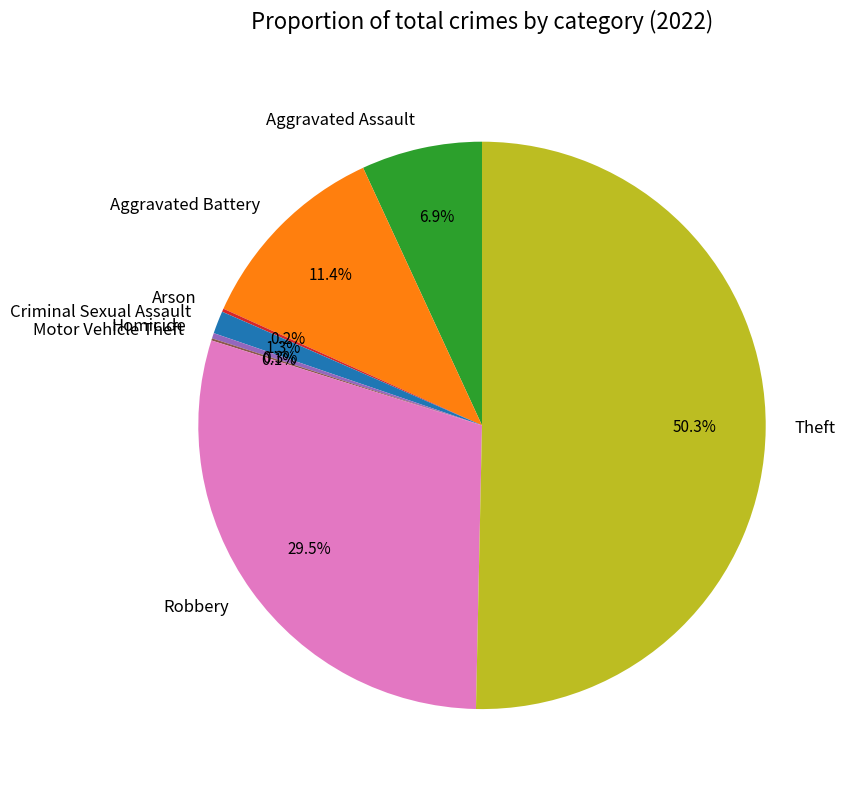

To the nearest percent, what is the difference between the largest and smallest slice percentages?

50%